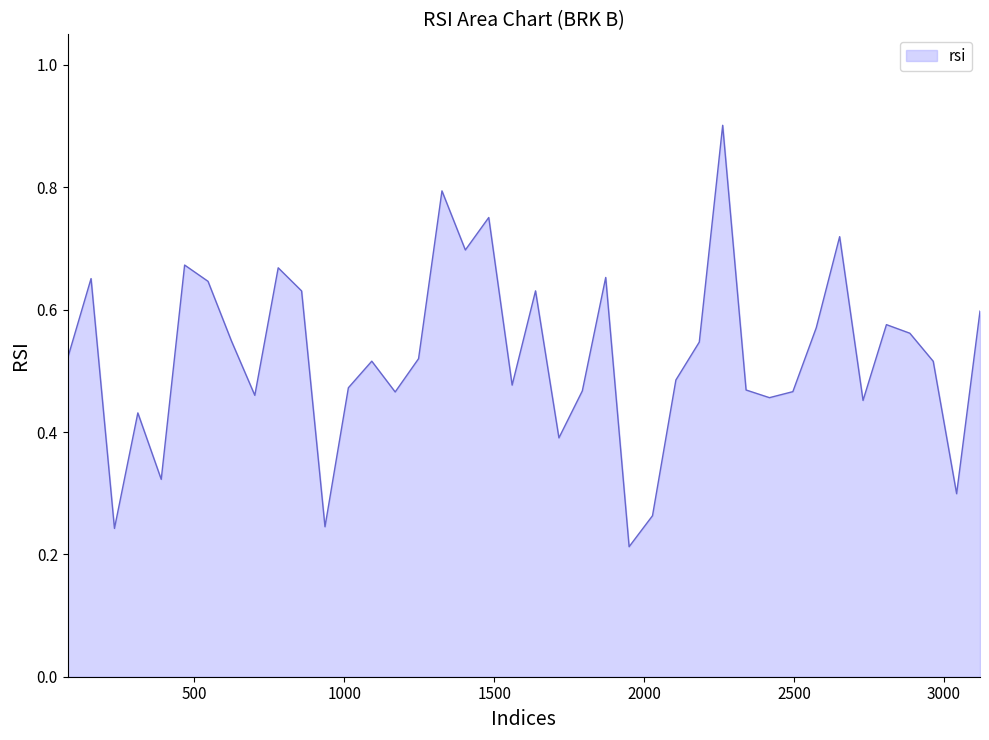

What is the maximum value shown in the chart?

0.9